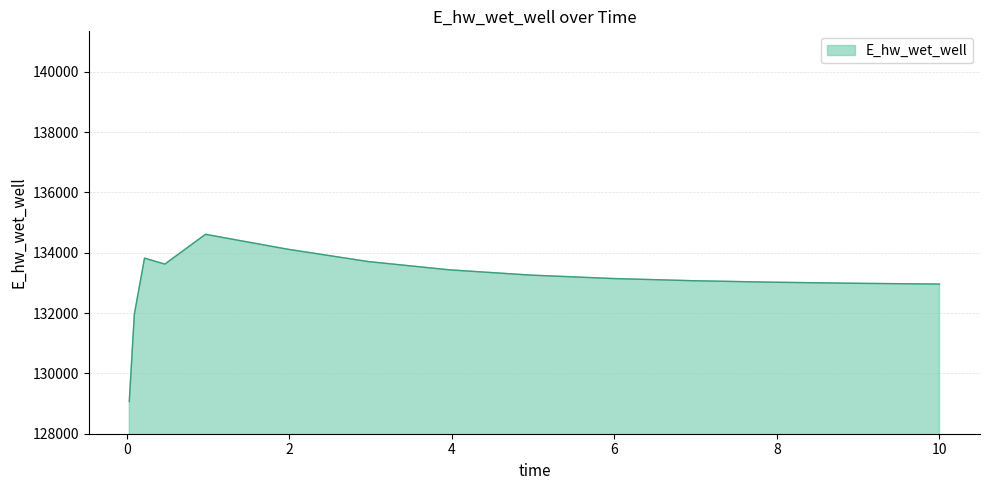

What is the greatest value displayed?

134611.7